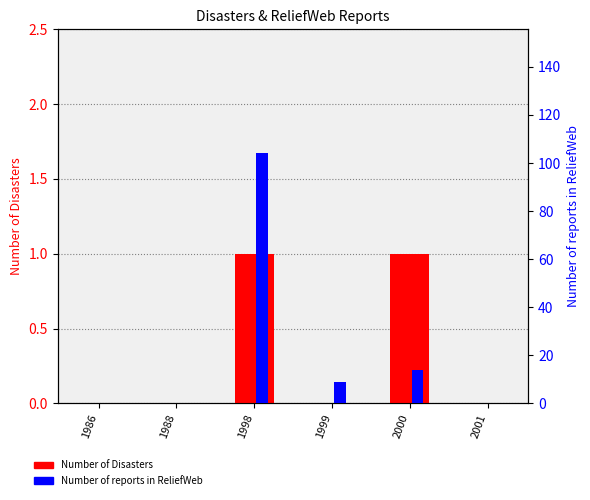

Is it true that Number of Disasters equals 0 at 2001?

True